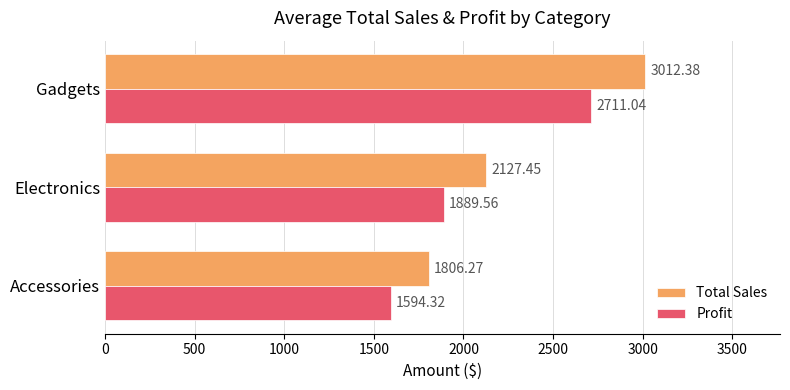

Which series has the largest total across all categories?

Total Sales